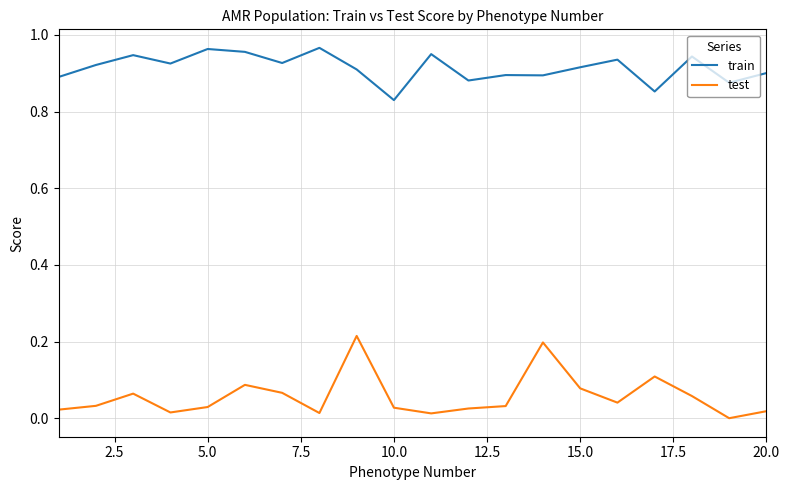

Rank the series by their average value, from highest to lowest.

train, test